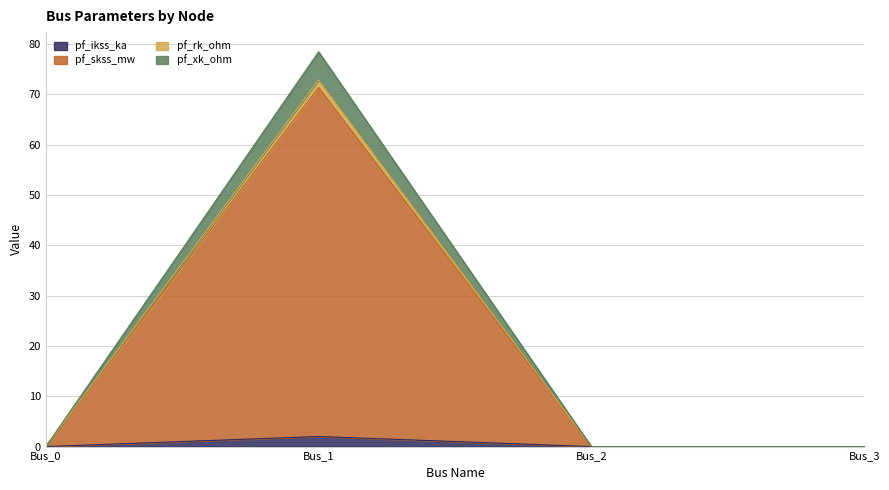

True or false: pf_ikss_ka has a value of 22.0 at Bus_3.

False